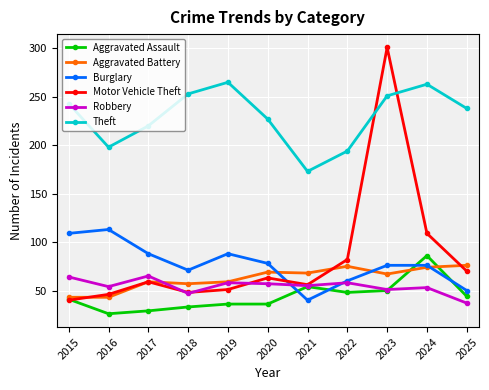

True or false: Theft and Burglary intersect in this chart.

False